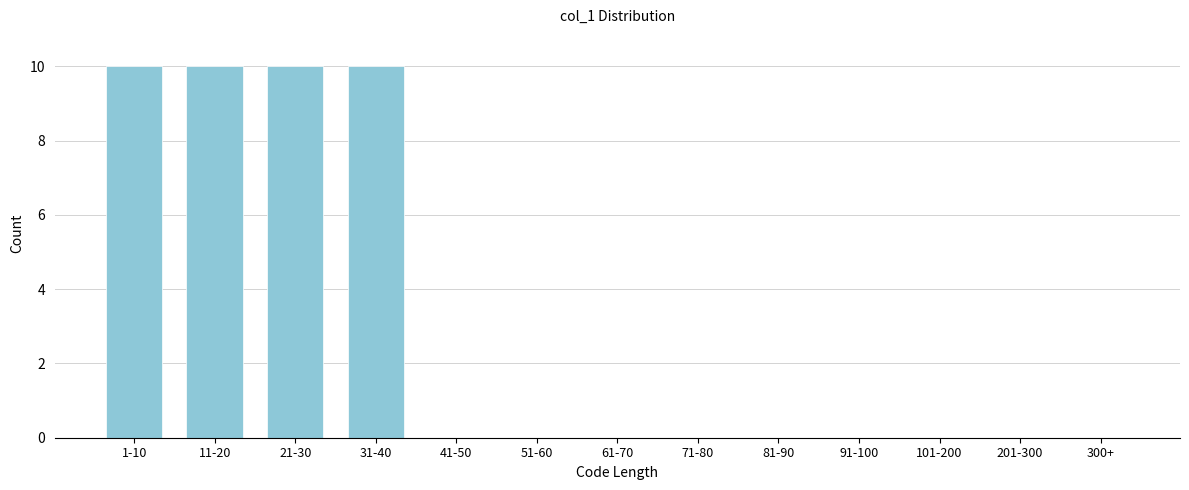

Reading left to right, extract all data points from this chart.

1-10=10	11-20=10	21-30=10	31-40=10	41-50=0	51-60=0	61-70=0	71-80=0	81-90=0	91-100=0	101-200=0	201-300=0	300+=0